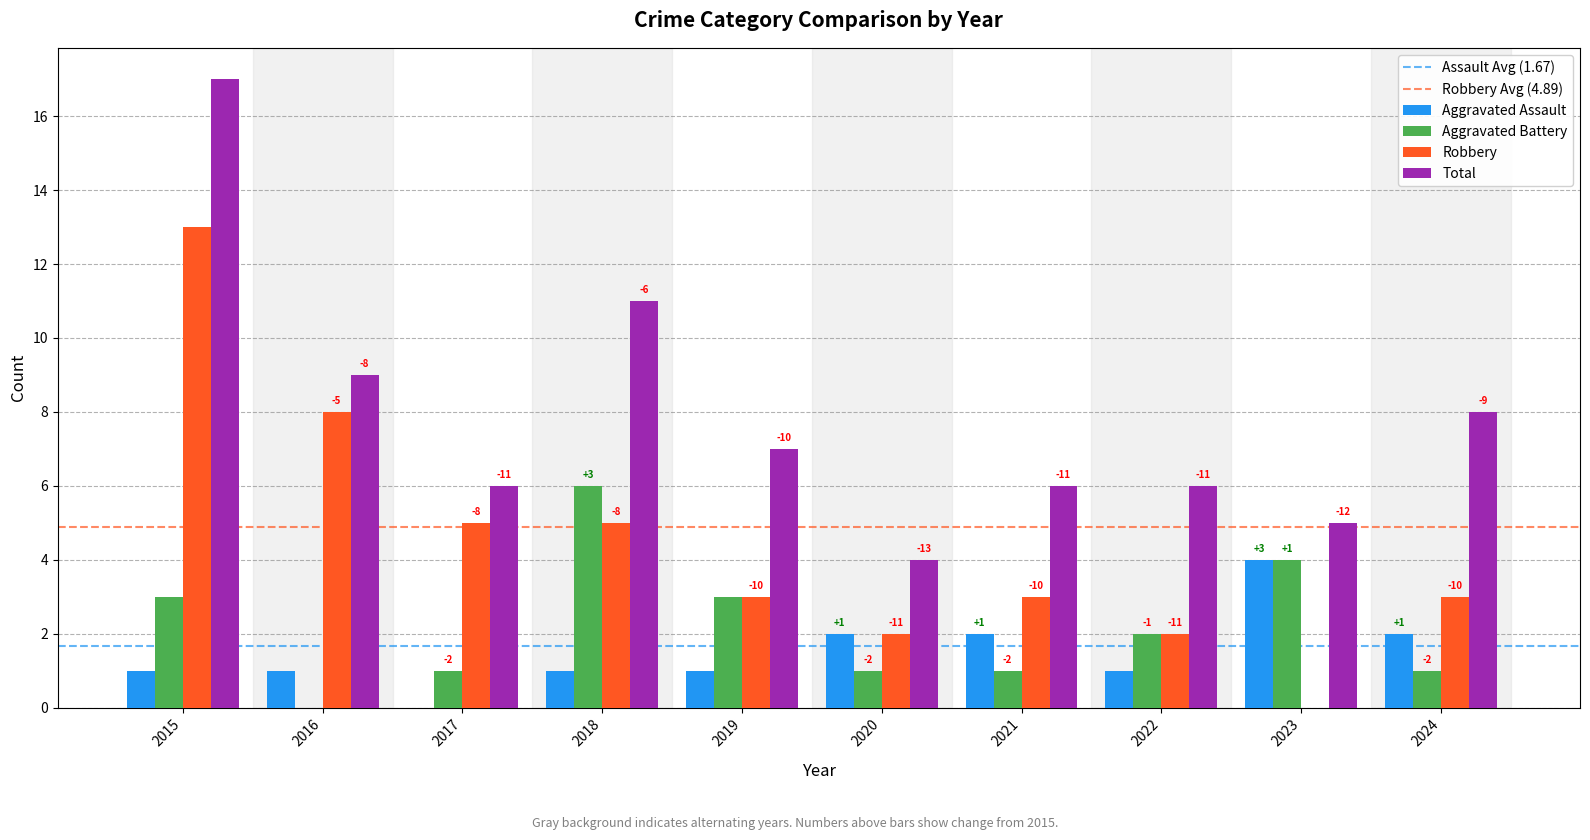

Reading left to right, extract all data points from this chart.

Aggravated Assault: 2015=1	2016=1	2017=0	2018=1	2019=1	2020=2	2021=2	2022=1	2023=4	2024=2
Aggravated Battery: 2015=3	2016=0	2017=1	2018=6	2019=3	2020=1	2021=1	2022=2	2023=4	2024=1
Robbery: 2015=13	2016=8	2017=5	2018=5	2019=3	2020=2	2021=3	2022=2	2023=0	2024=3
Total: 2015=17	2016=9	2017=6	2018=11	2019=7	2020=4	2021=6	2022=6	2023=5	2024=8